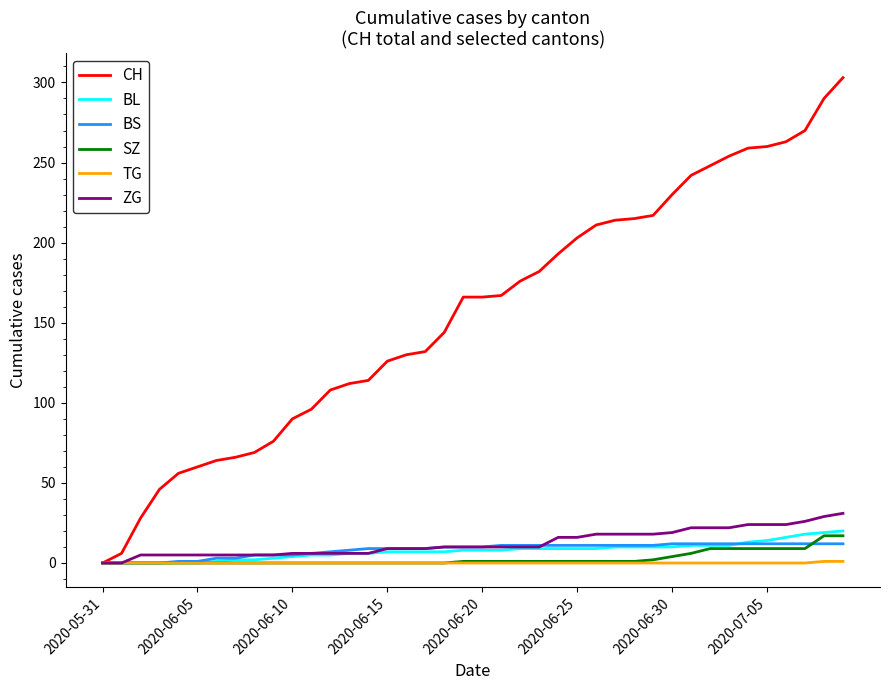

Which series has the largest total across all categories?

CH